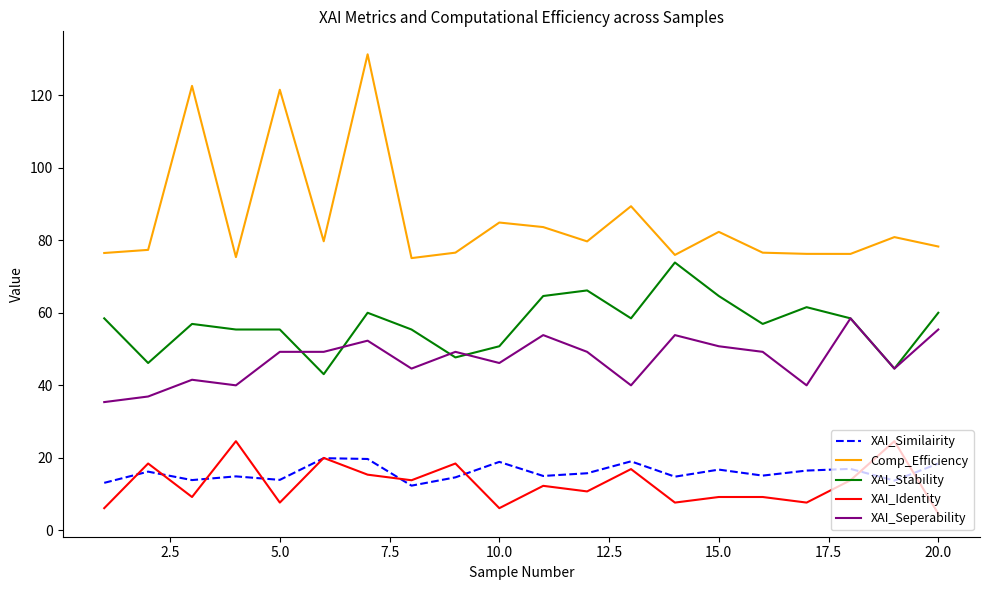

What is the minimum value for XAI_Seperability?

35.4